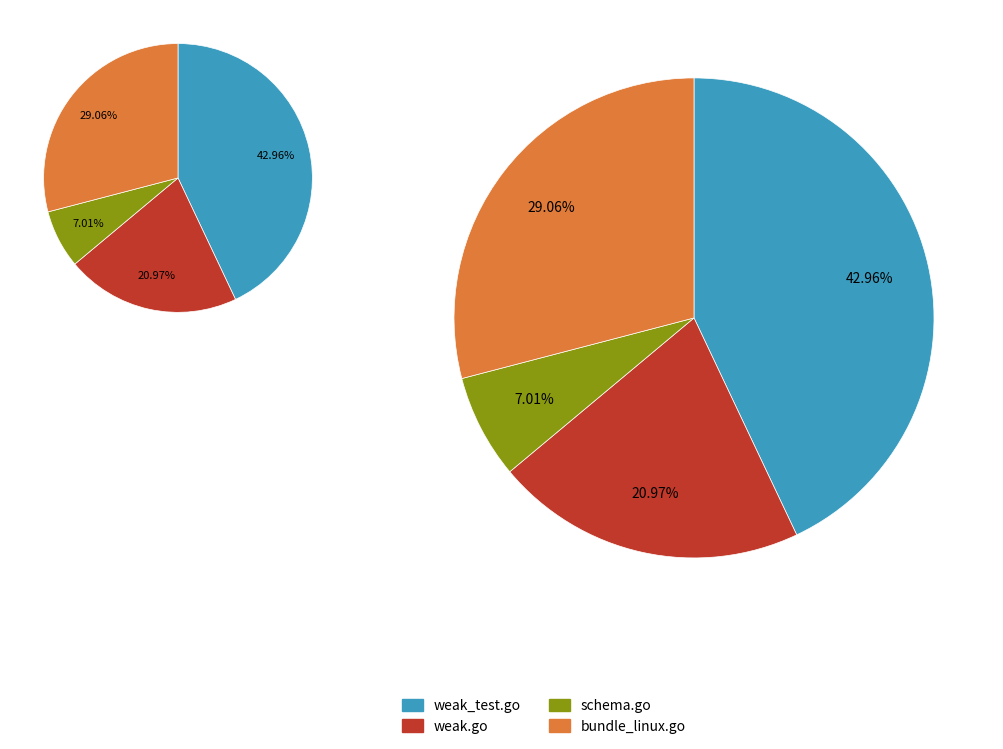

Is it true that weak.go is 11% of the pie?

False